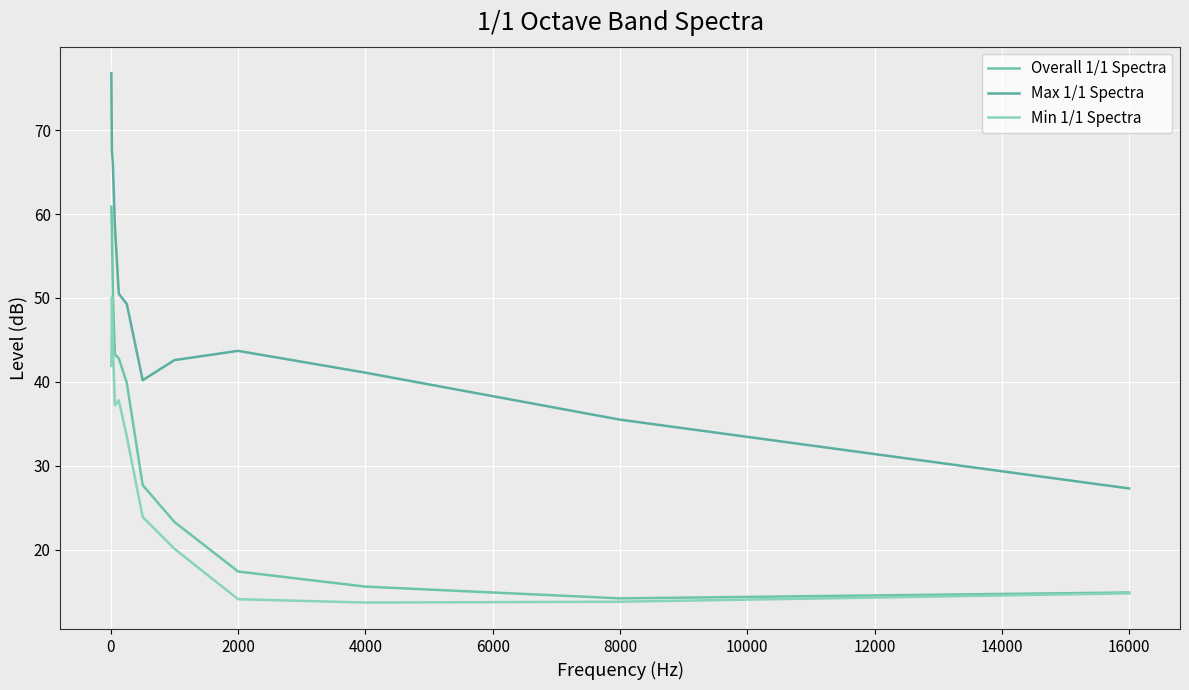

How many lines are shown in the chart?

3